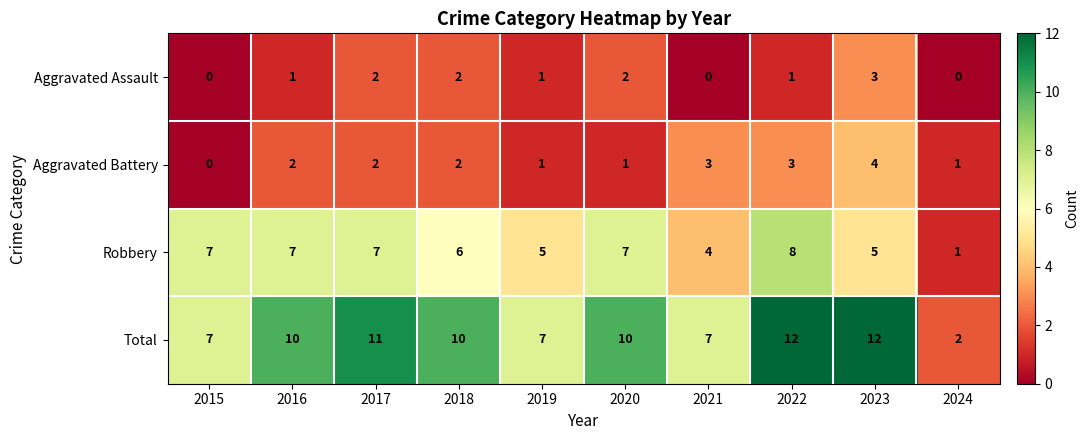

What is the sum of all Total values?

88